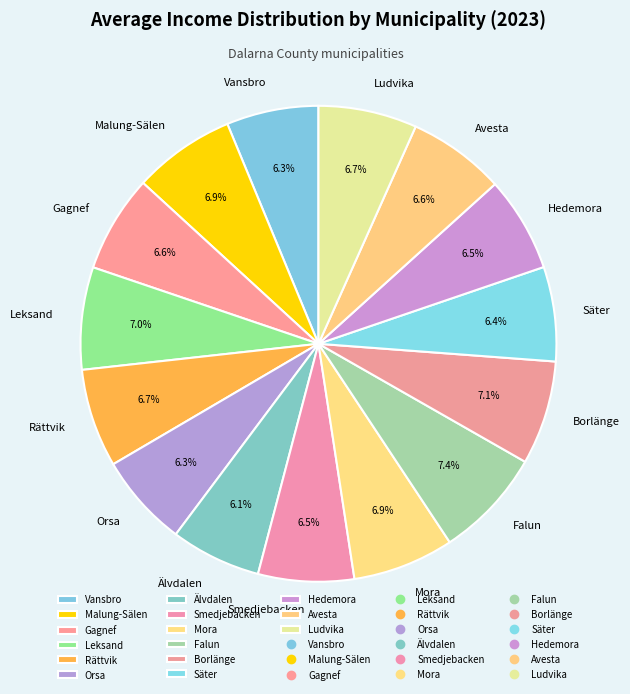

What is the total percentage of Rättvik and Mora?

13.6%